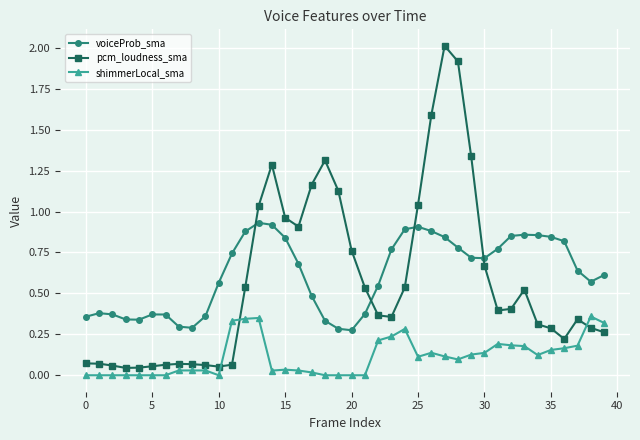

Which series has the widest spread of values?

pcm_loudness_sma